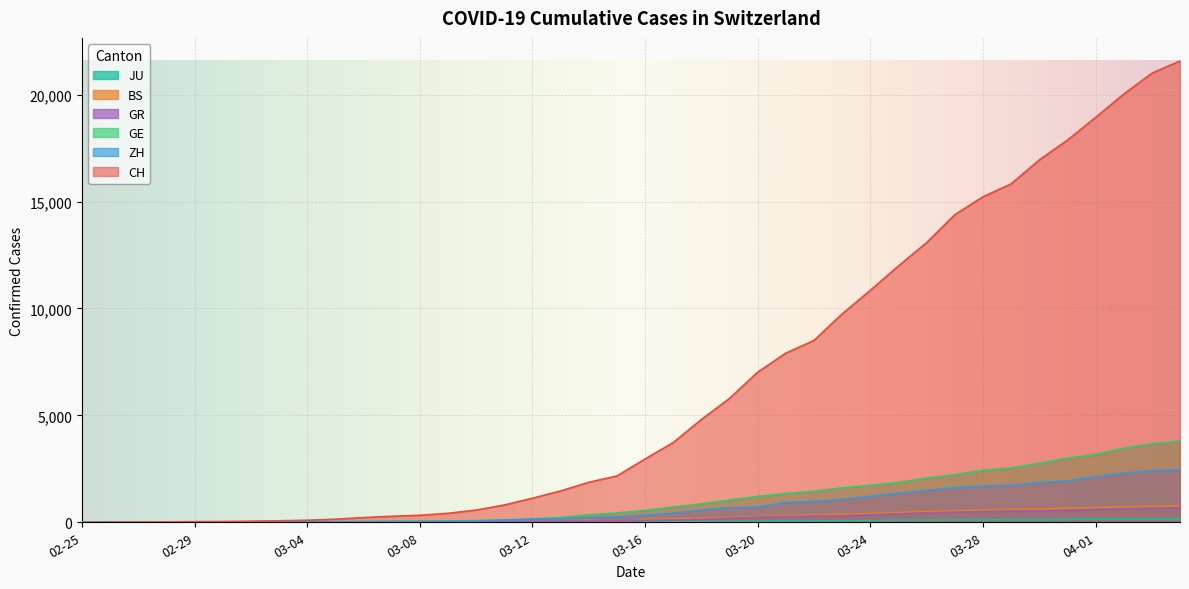

Which series has the largest total across all categories?

CH